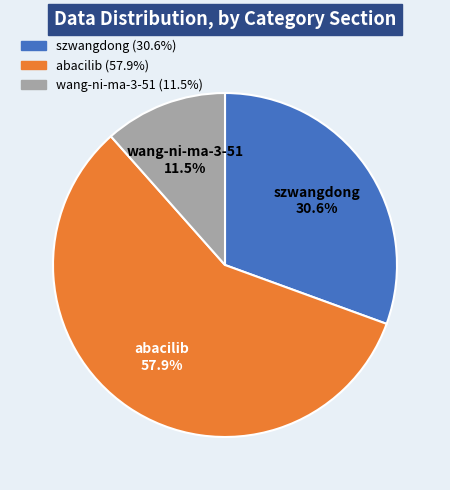

Rank the categories by value from highest to lowest.

abacilib, szwangdong, wang-ni-ma-3-51